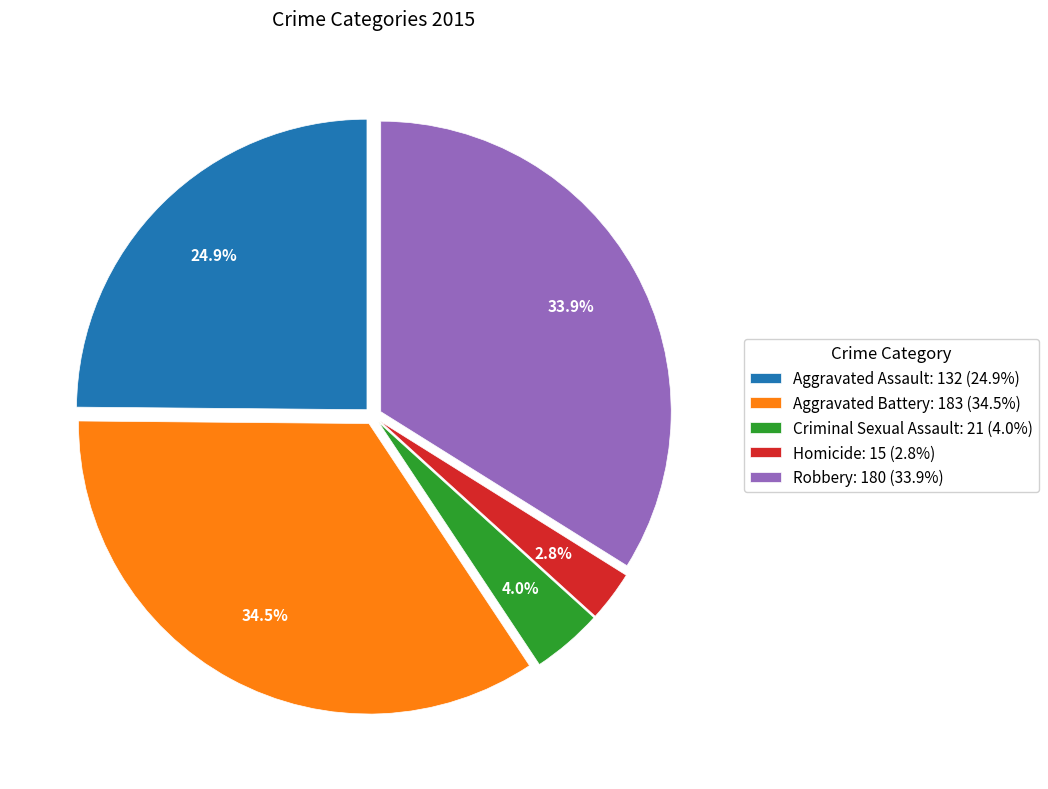

Does any single category account for the majority?

No